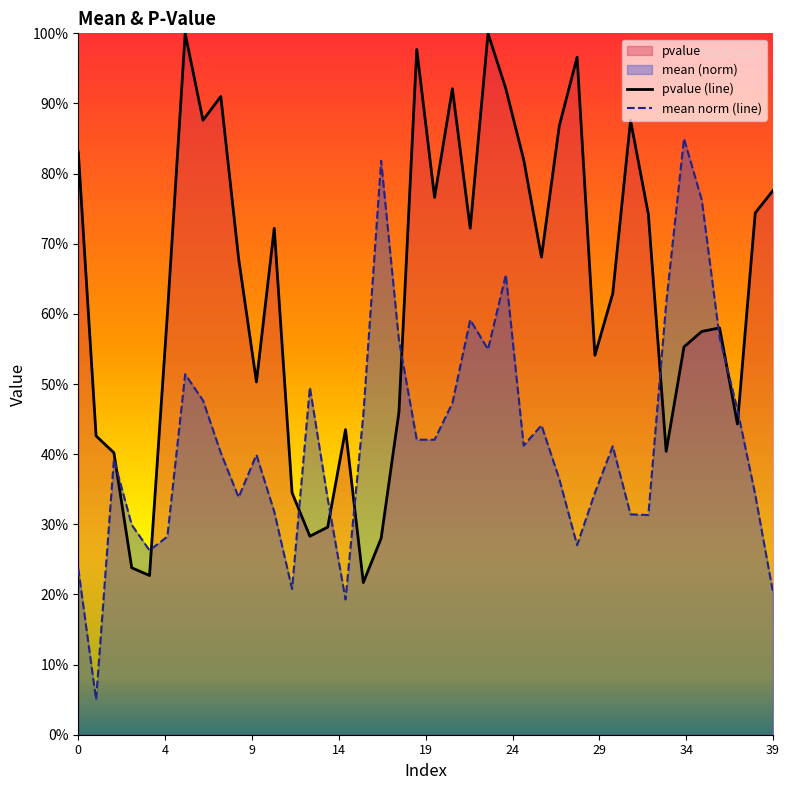

What is the total value across all series at 3?

0.5